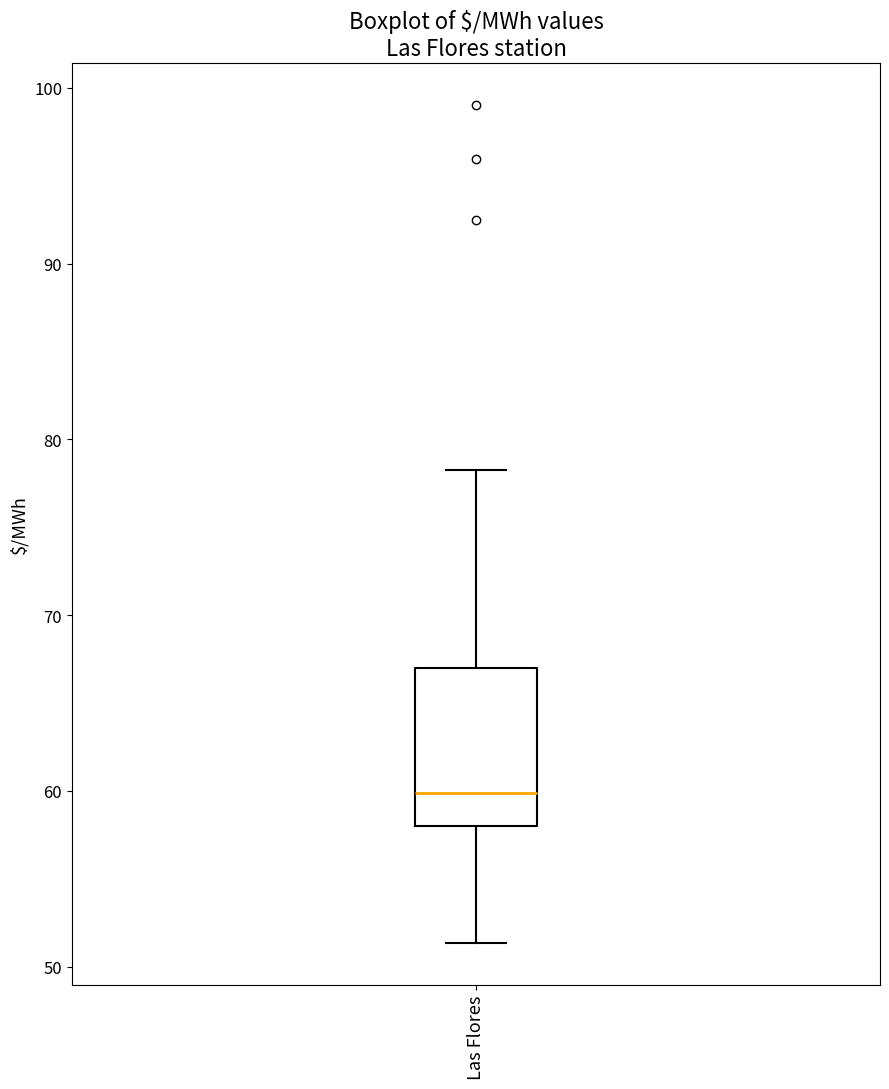

Transcribe this box plot: give where the median line is, the range the box spans, and where the two whiskers end, as read against the y-axis. The values are not printed on the chart, so give them approximately, as read against the axis.

median 60, box 58 to 67, whiskers 51 to 78